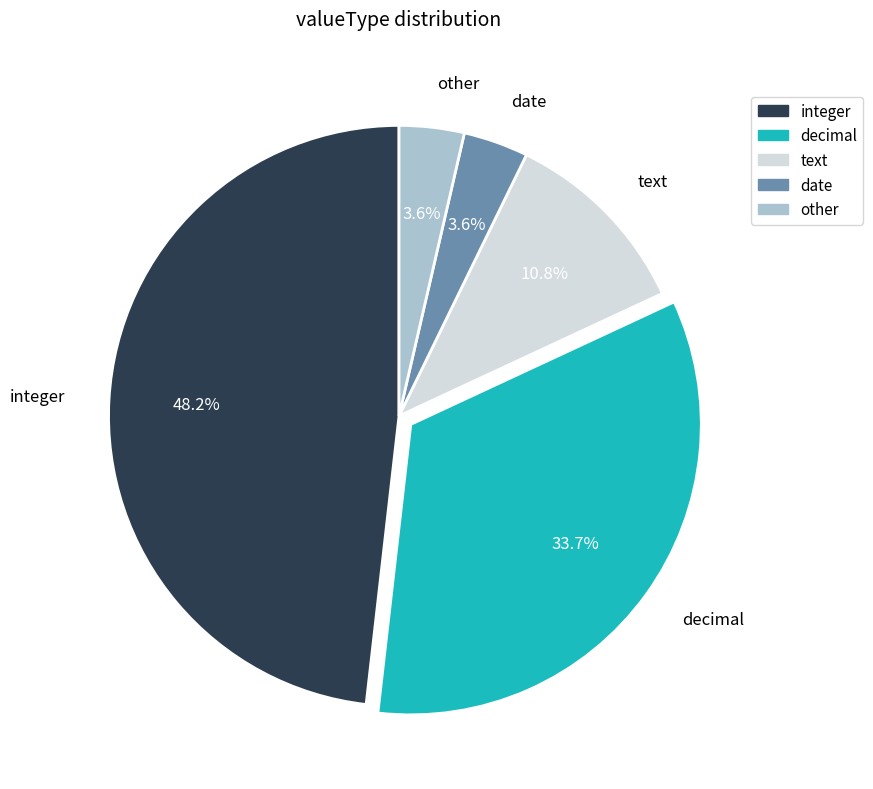

To the nearest percent, what portion does text represent?

11%